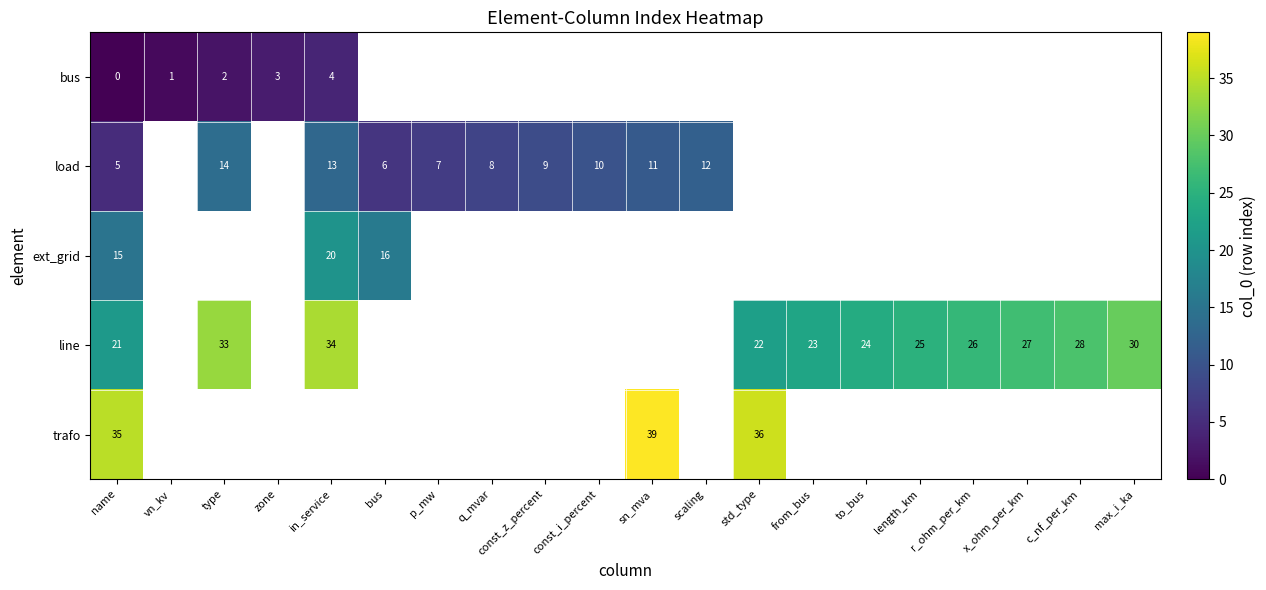

The load series shows 5 at name. True or false?

True